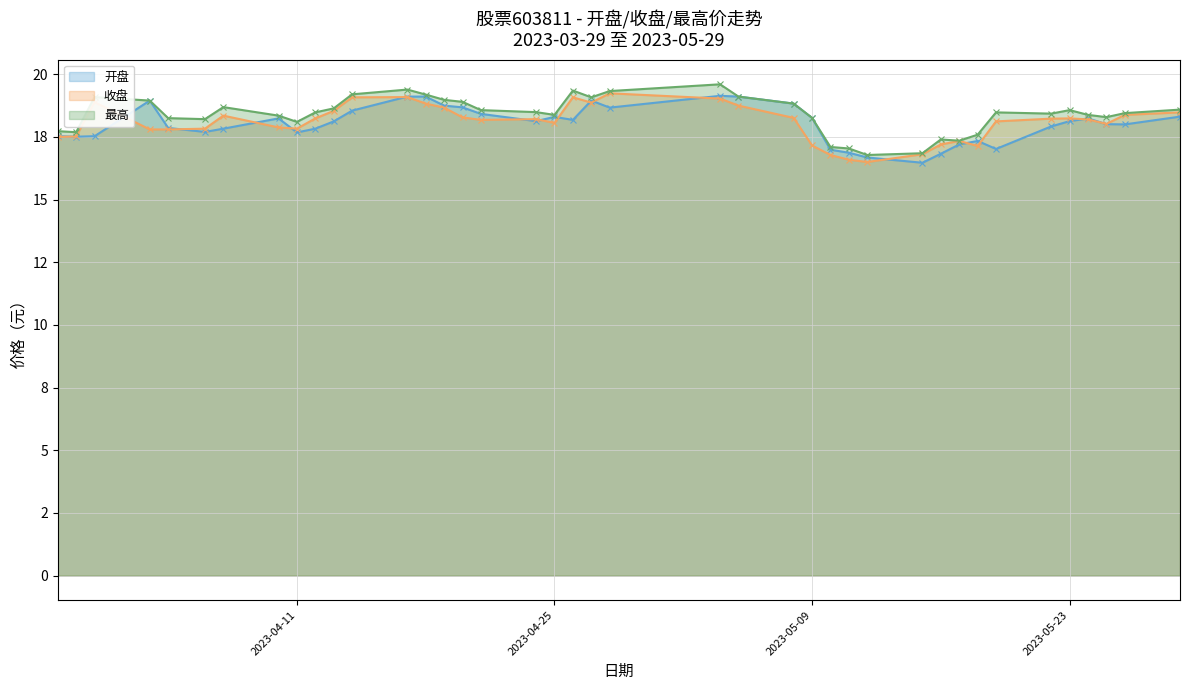

Reading left to right, list all the values displayed in this chart.

开盘: 17.5	17.5	17.5	18.9	17.9	17.7	17.8	18.2	17.7	17.8	18.1	18.6	19.1	19.1	18.8	18.7	18.4	18.1	18.3	18.2	18.9	18.7	19.1	19.1	18.8	18.3	17.0	16.9	16.7	16.5	16.8	17.2	17.3	17.0	17.9	18.1	18.2	18.0	18.0	18.3
收盘: 17.5	17.5	18.9	17.8	17.8	17.8	18.4	17.9	17.8	18.2	18.5	19.1	19.1	18.8	18.7	18.3	18.2	18.2	18.1	19.1	18.9	19.2	19.0	18.8	18.3	17.2	16.8	16.6	16.5	16.8	17.2	17.3	17.1	18.1	18.2	18.2	18.2	18.0	18.4	18.5
最高: 17.7	17.7	19.1	18.9	18.2	18.2	18.7	18.4	18.1	18.5	18.6	19.2	19.4	19.2	19.0	18.9	18.6	18.5	18.4	19.4	19.1	19.3	19.6	19.1	18.8	18.3	17.1	17.0	16.8	16.9	17.4	17.4	17.6	18.5	18.4	18.6	18.4	18.3	18.4	18.6